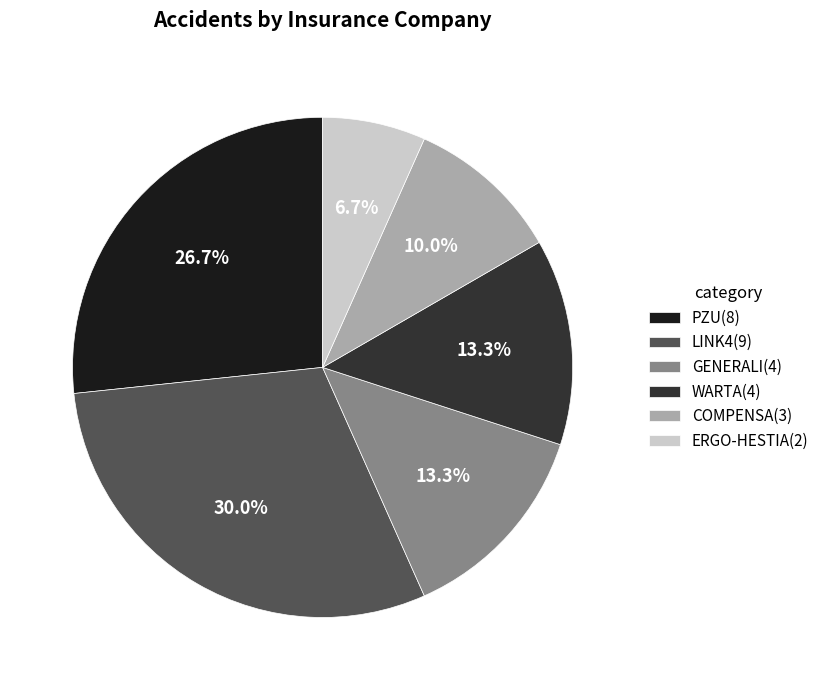

To the nearest percent, what is the average slice percentage?

17%